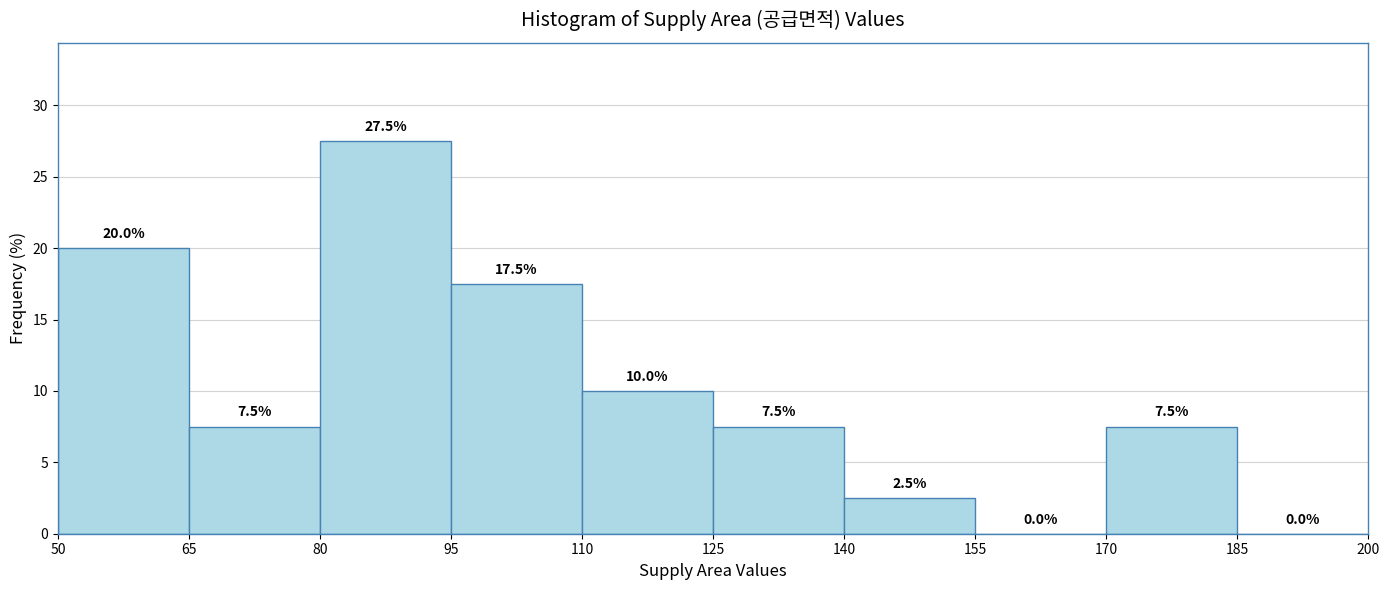

Which range on the x-axis has the tallest bar?

80 to 95